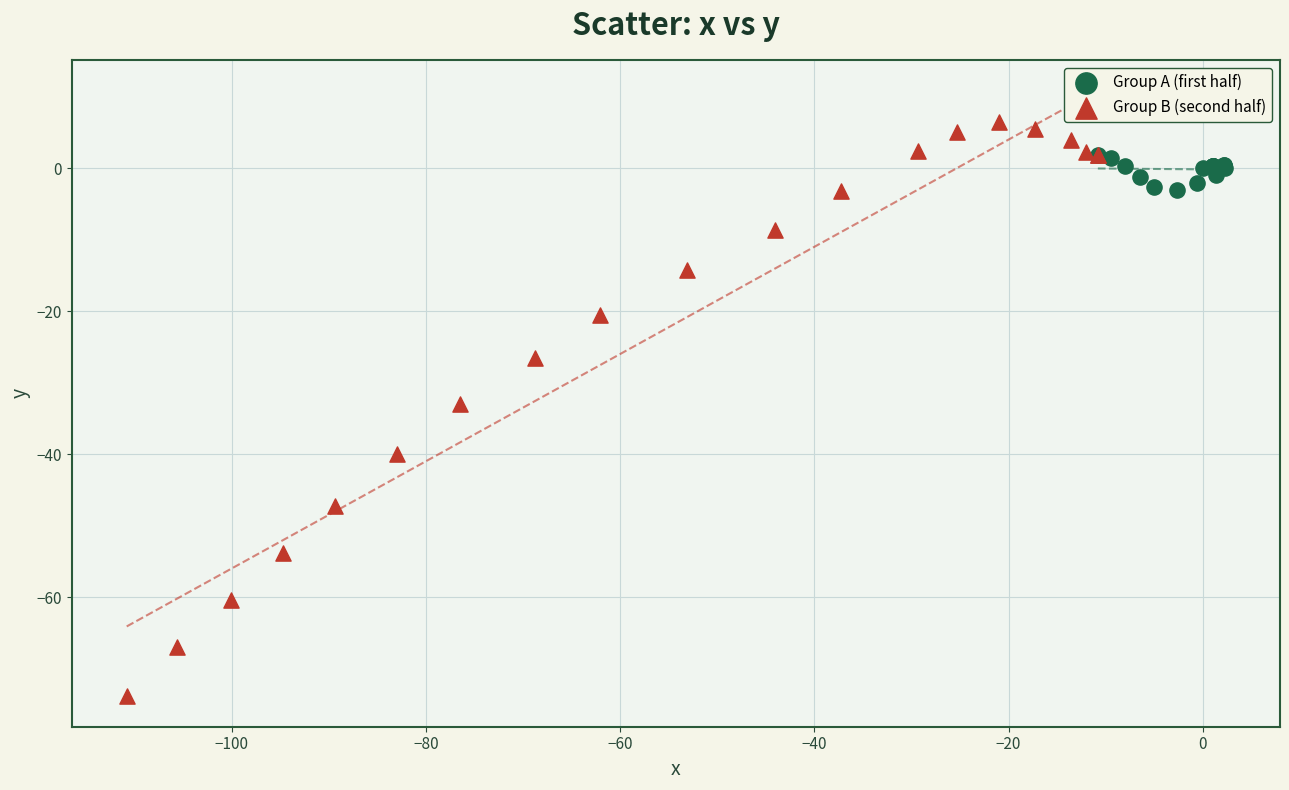

Which series contains the highest Y value?

Group B (second half)